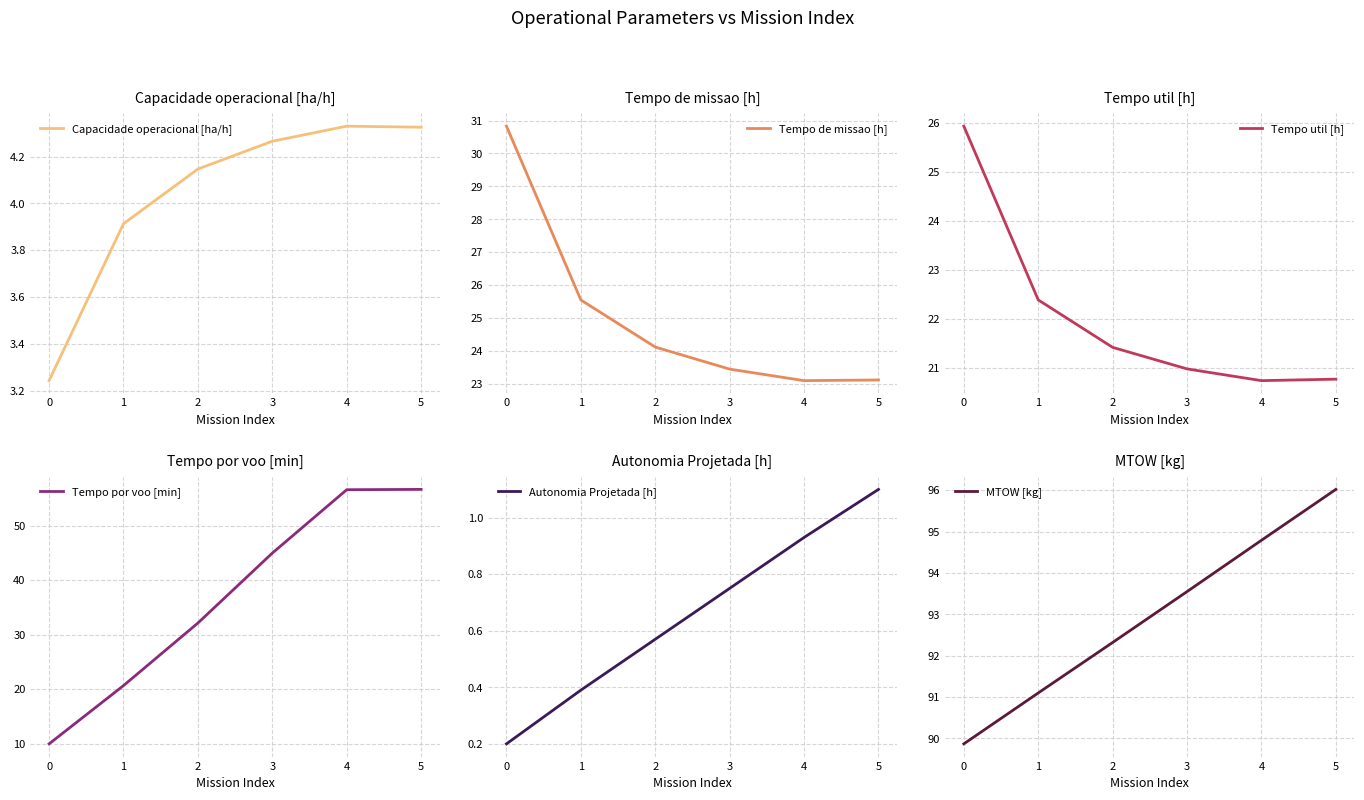

Count the number of data series in this chart.

6